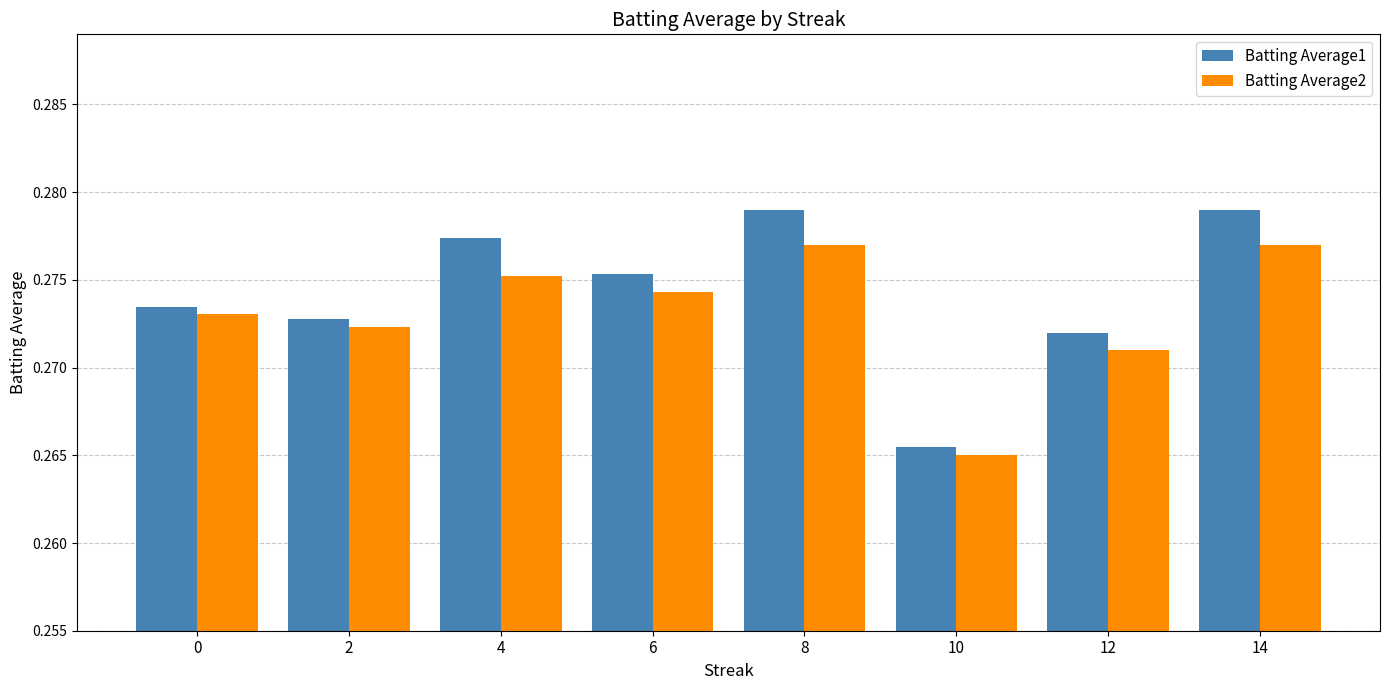

What is the sum of the Batting Average2 values at 8 and 10?

0.5